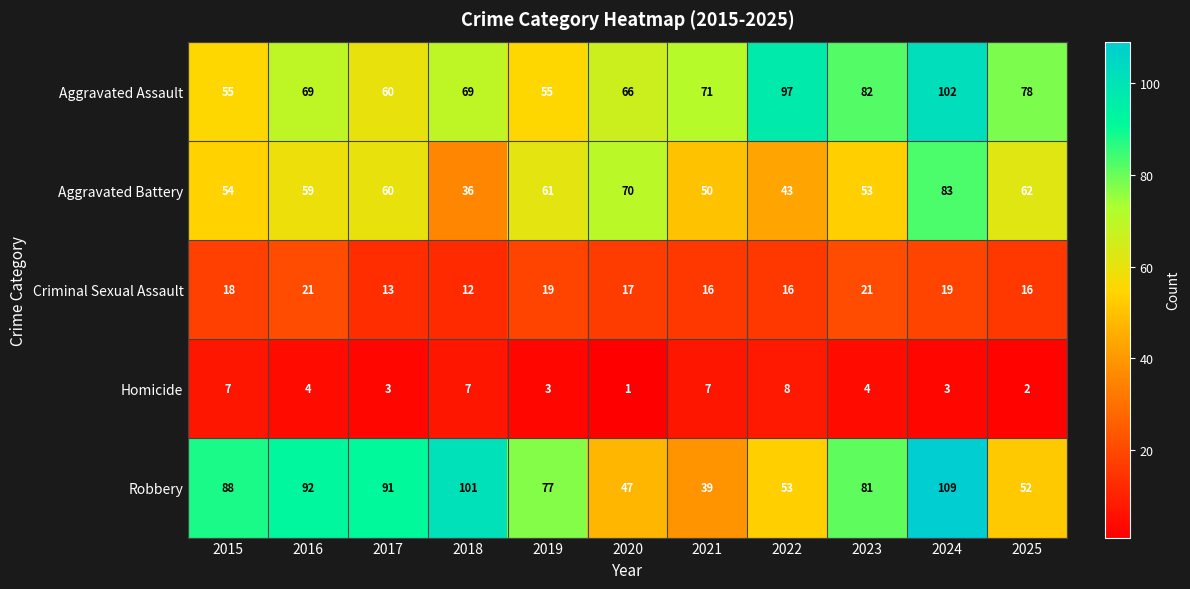

Which series has the widest spread of values?

Robbery